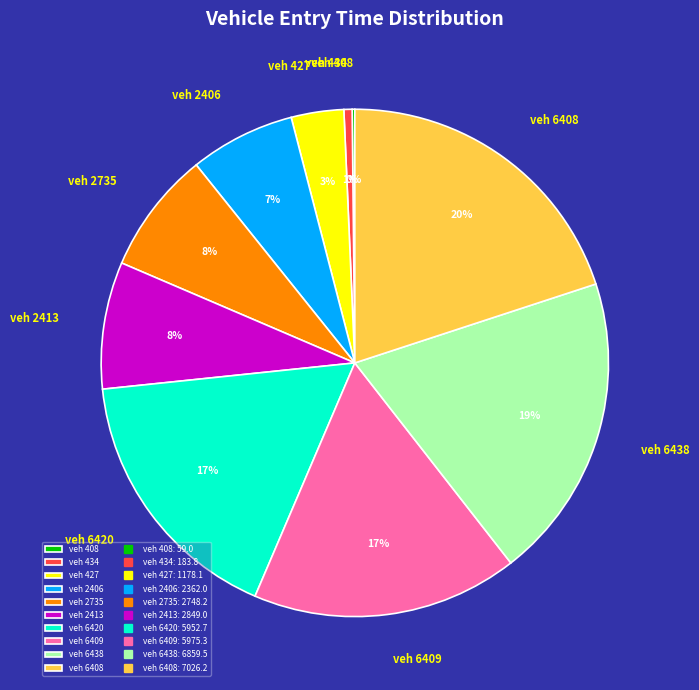

Approximately how many times larger is the value at veh 2735 compared to veh 6408?

0.4